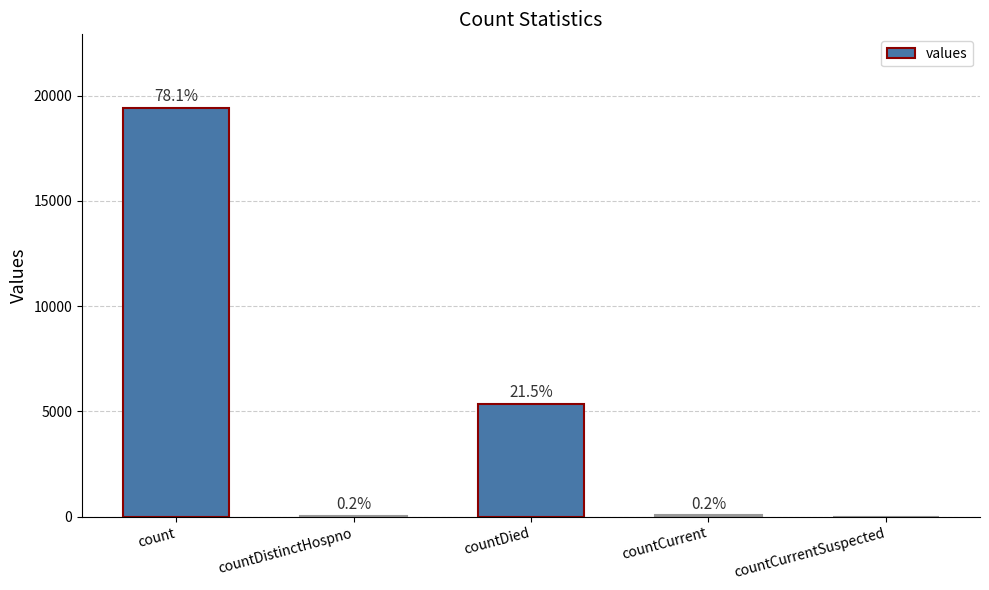

What is the label of the 4th bar from the left?

countCurrent